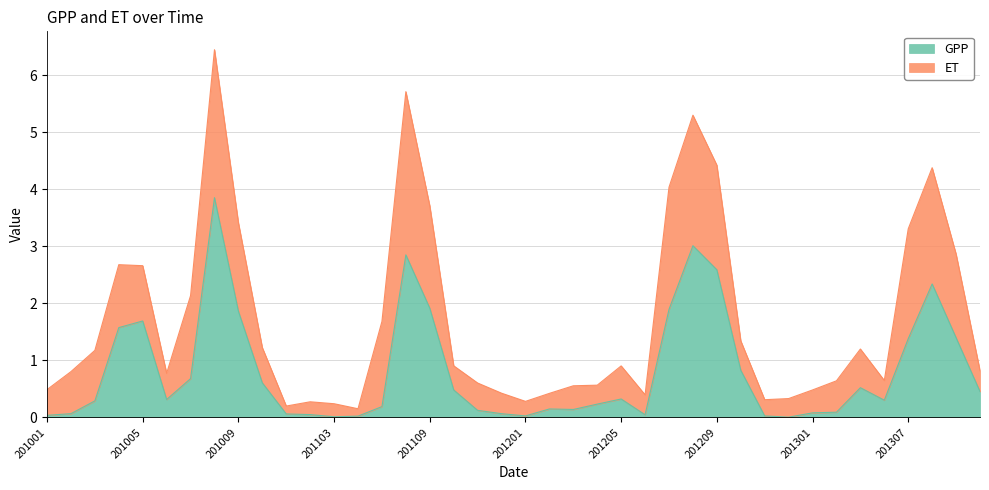

How many lines are shown in the chart?

2